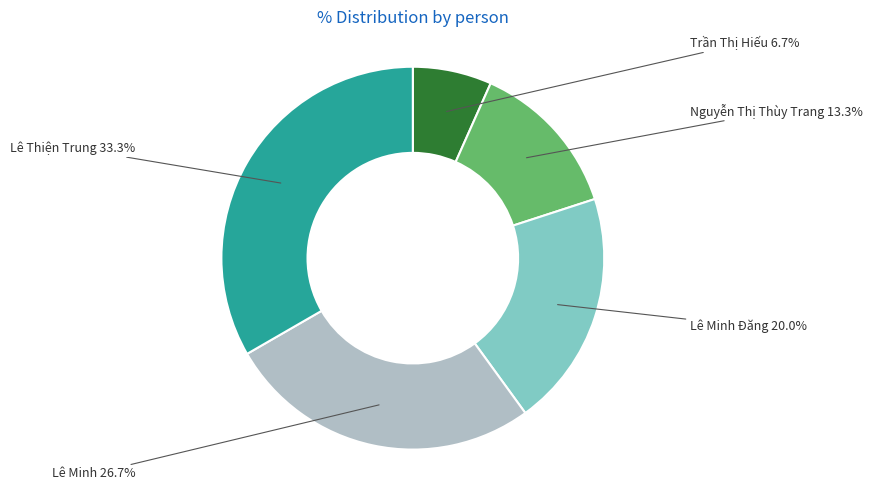

Is there a majority slice in this chart?

No